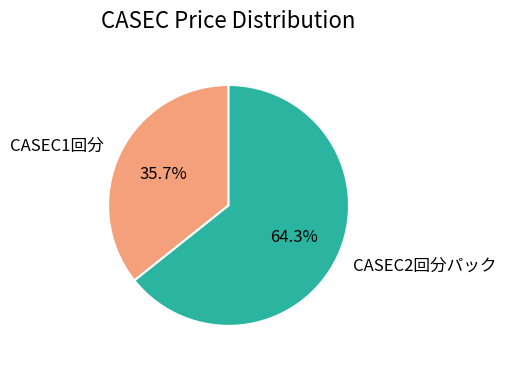

Is there any slice that represents more than half of the pie?

Yes